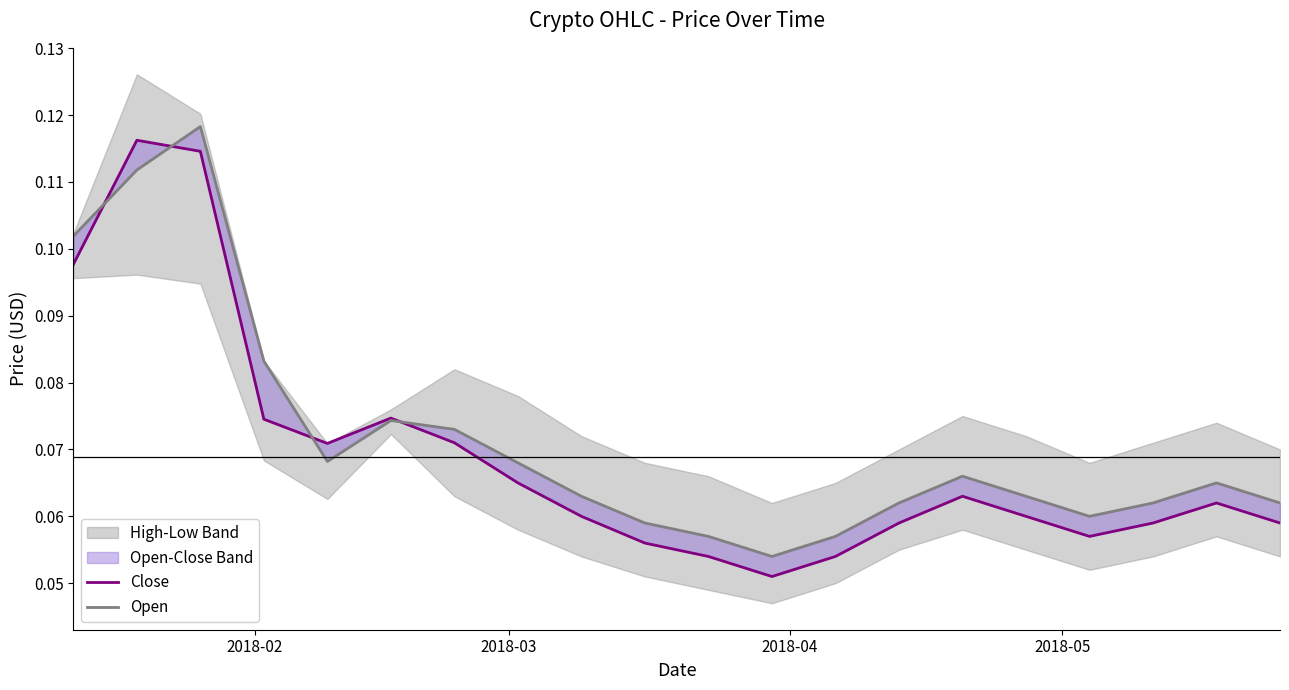

Which series has the largest total across all categories?

Open